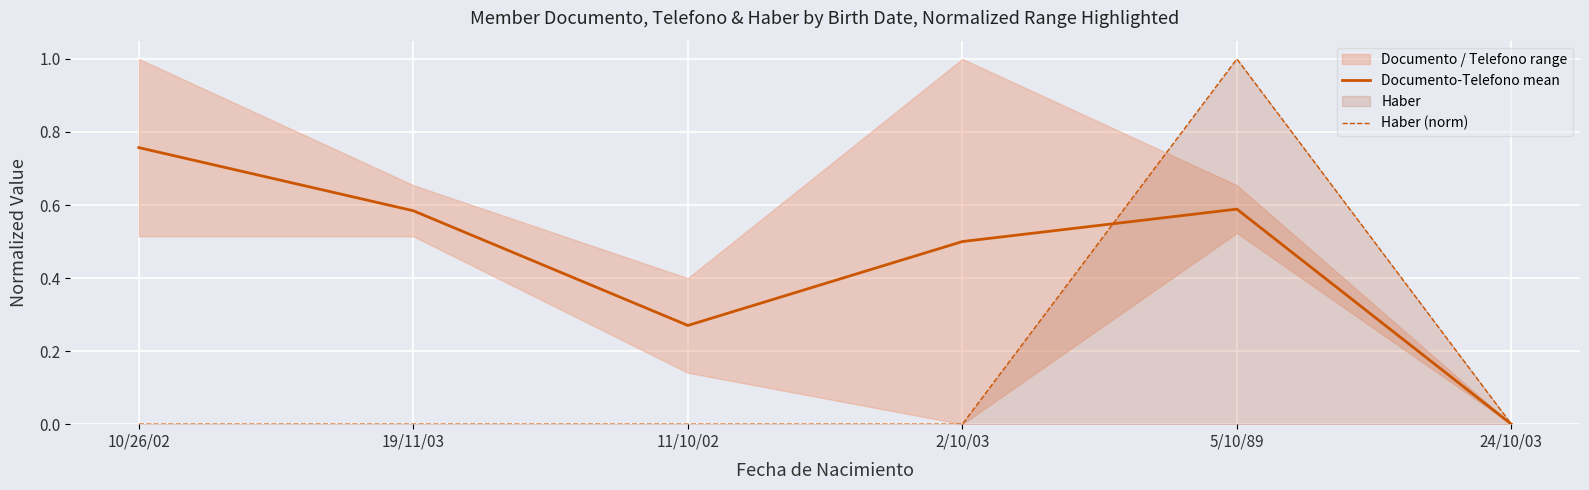

At which label does Documento-Telefono mean reach its minimum?

24/10/03